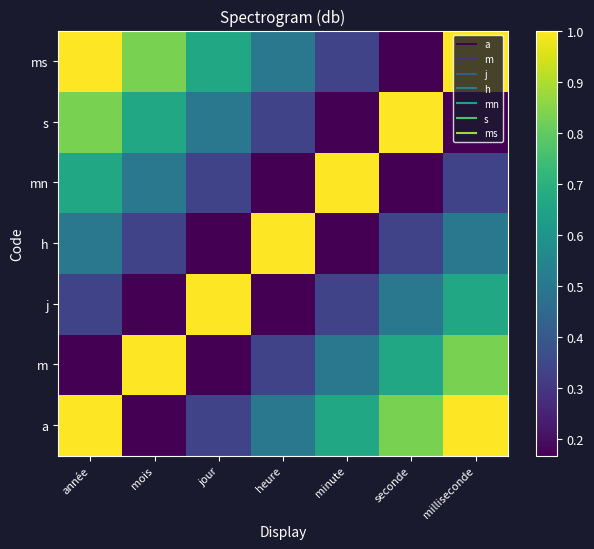

Between mois and minute, which is larger?

minute